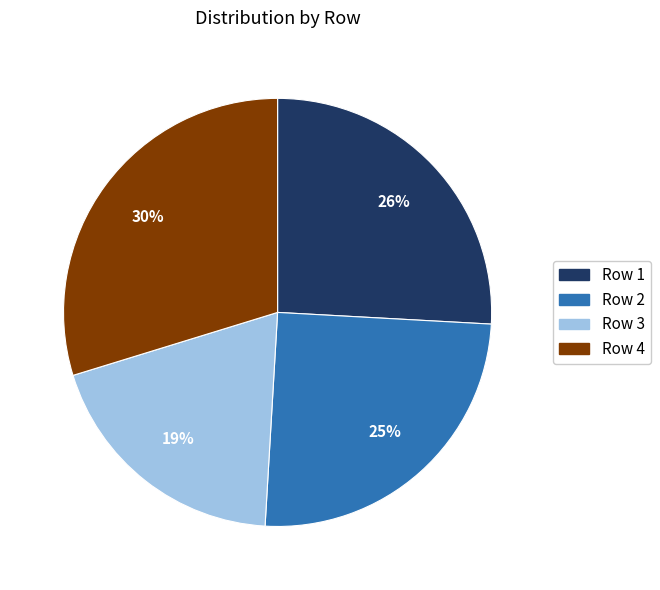

Count the number of slices in the pie.

4